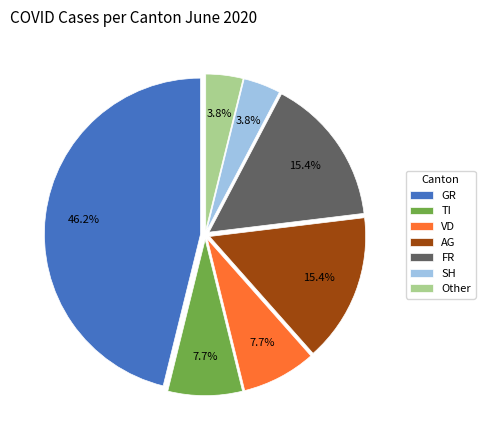

Is there any slice that represents more than half of the pie?

No